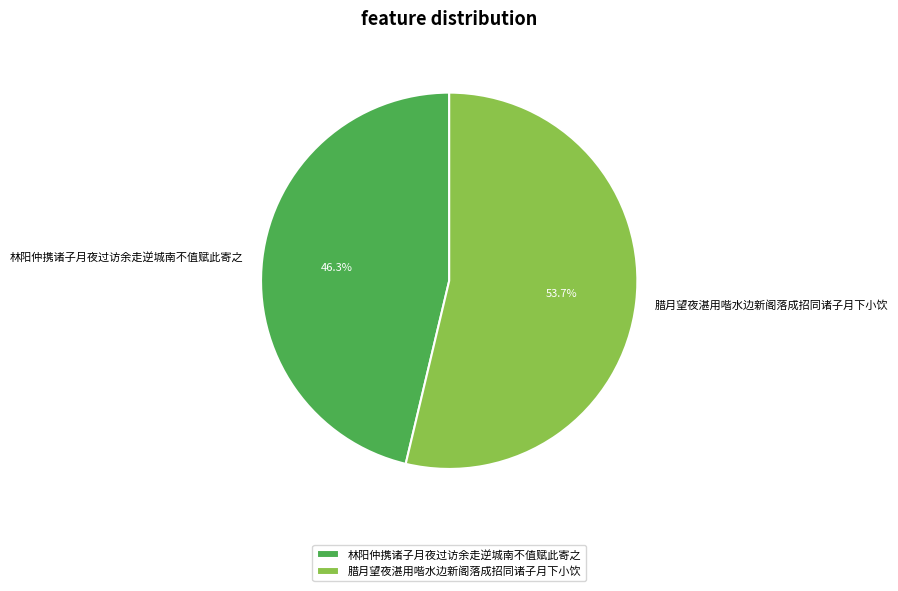

To the nearest percent, what is the average slice percentage?

50%